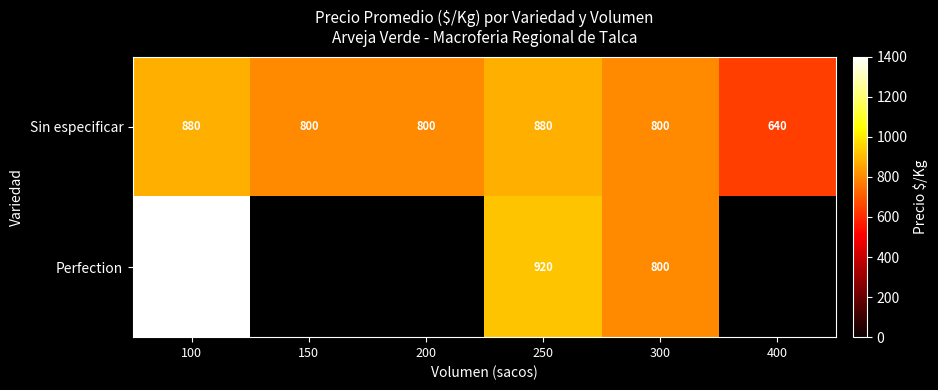

What is the total value across all series at 400?

640